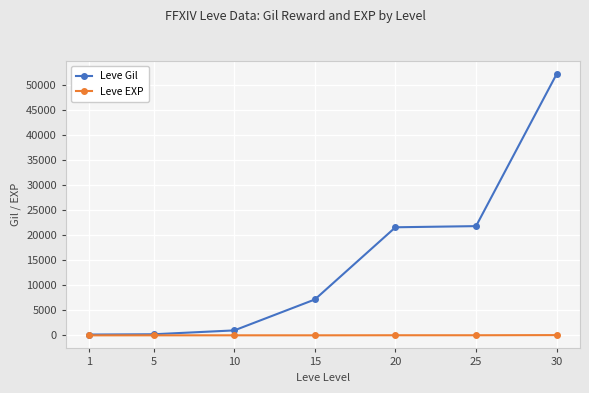

True or false: Leve Gil has more than 1 interior local peaks.

False